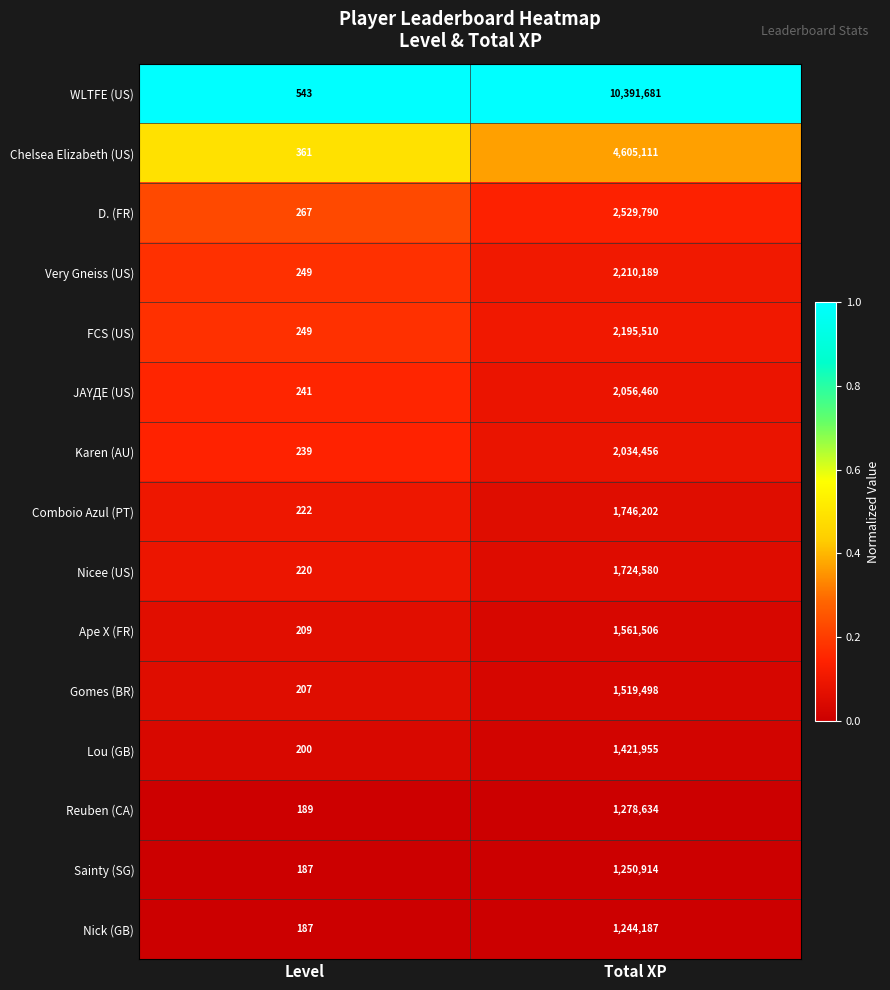

At which category is the sum across all series the highest?

Total XP